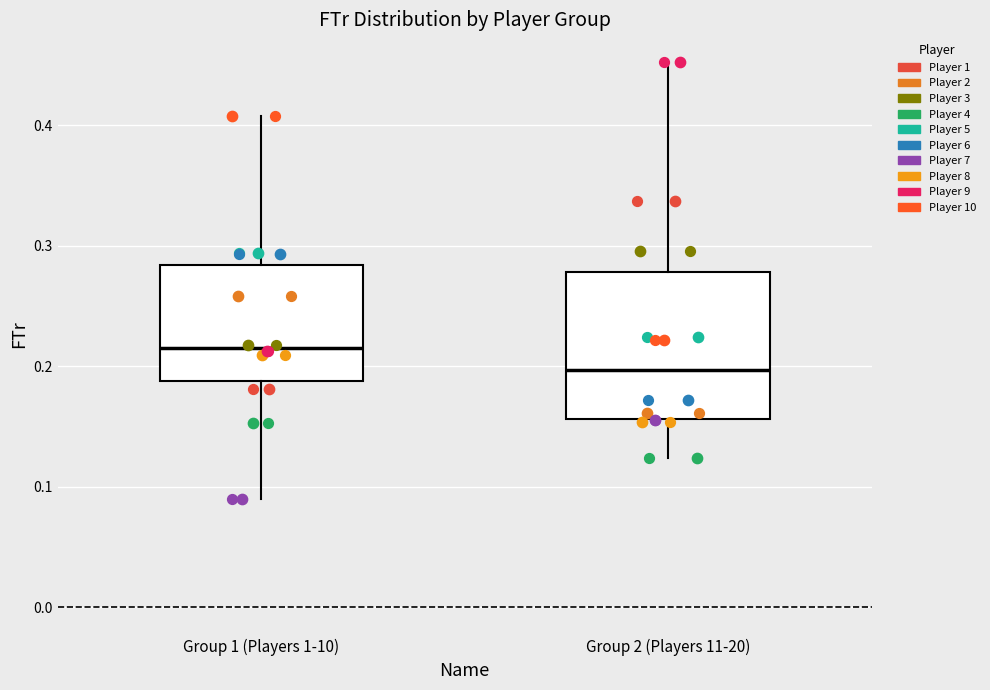

Which box is the tallest, from its lower edge to its upper edge?

Group 2 (Players 11-20)